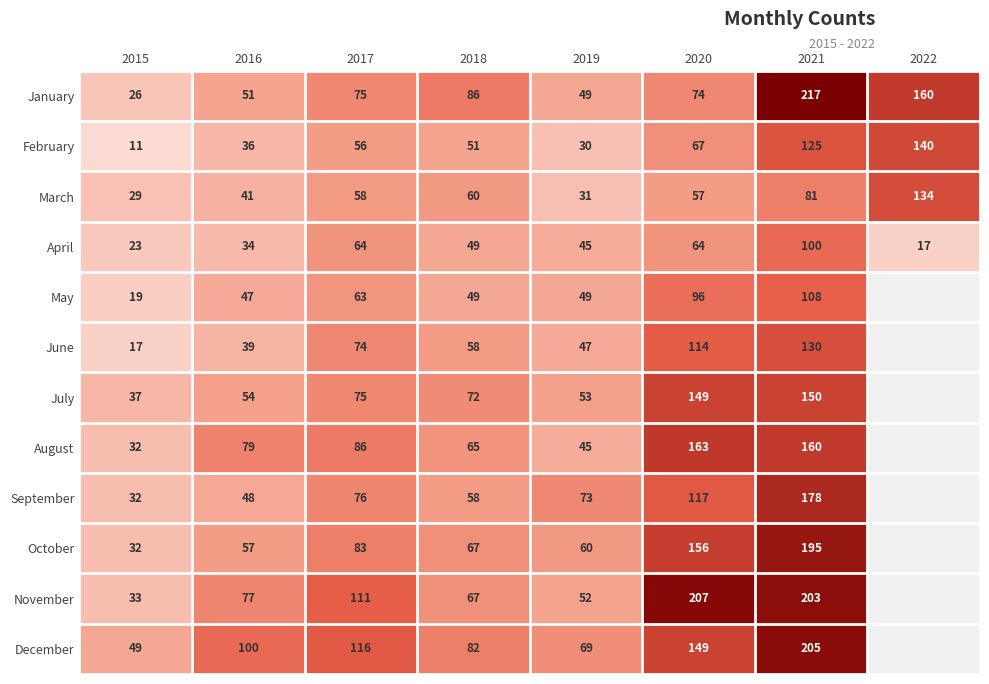

Which has a higher value, 2022 or 2018?

2022